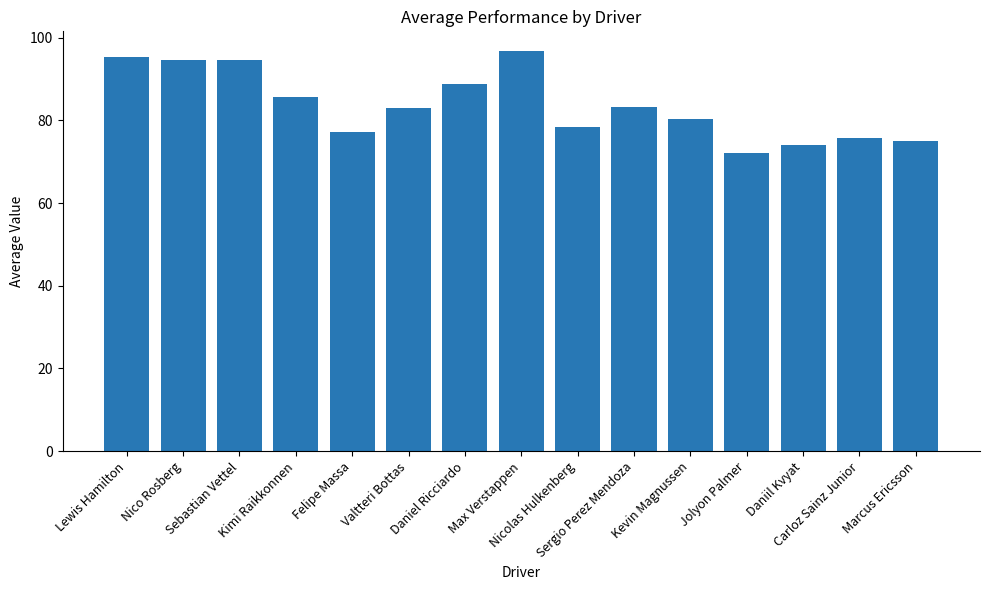

The value at Max Verstappen is 56.7. True or false?

False